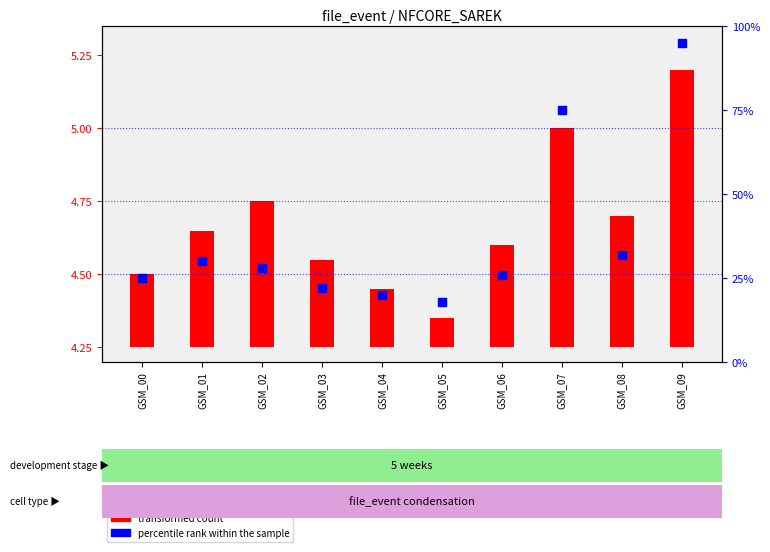

Which has a higher value, GSM_01 or GSM_05?

GSM_01